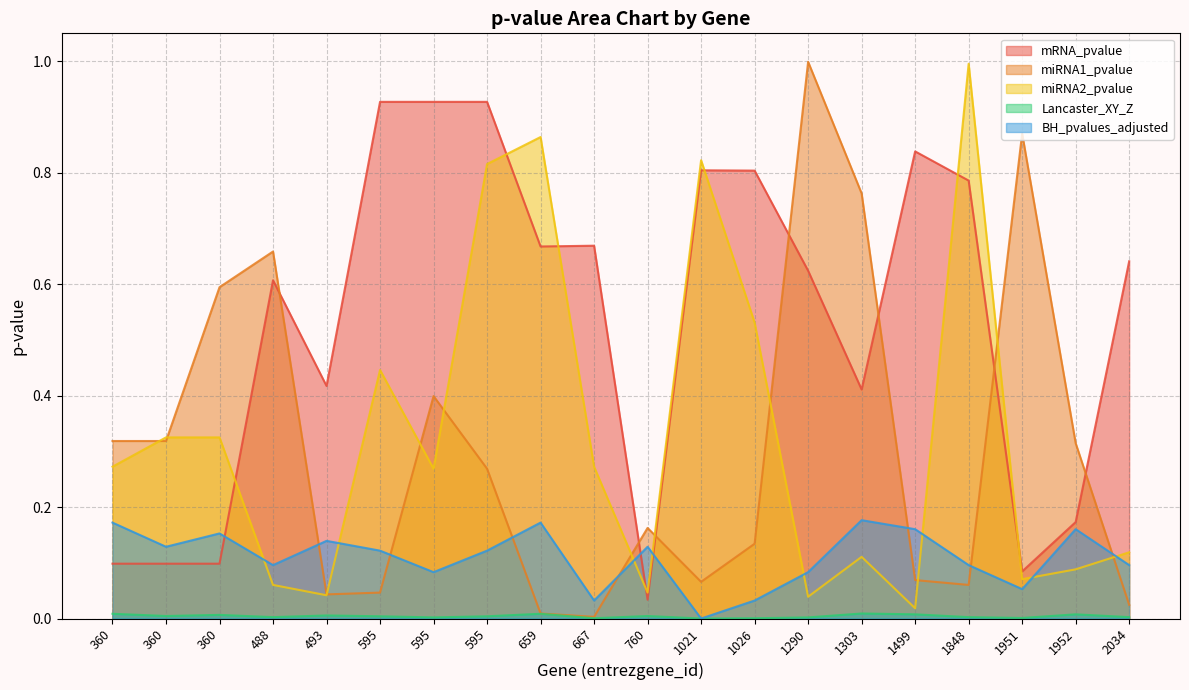

How many interior local valleys does the mRNA_pvalue series have?

5